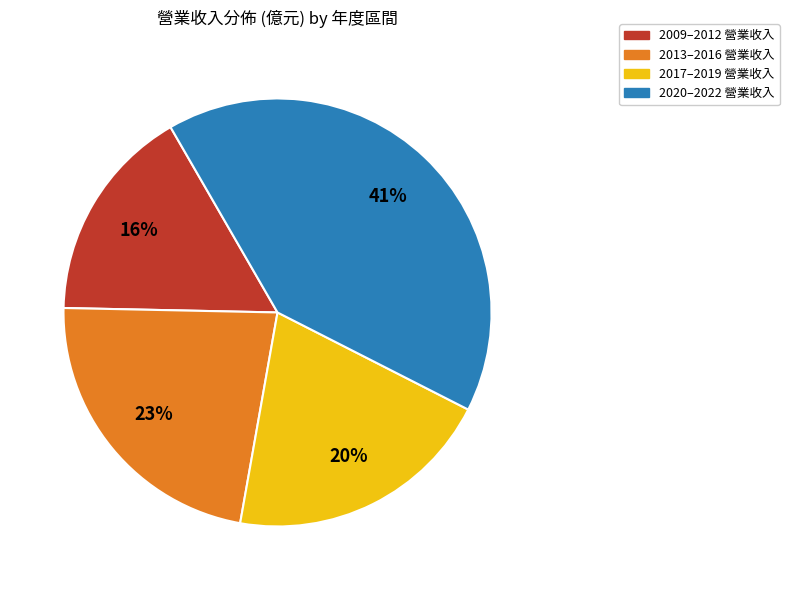

To the nearest percent, what is the average slice percentage?

25%